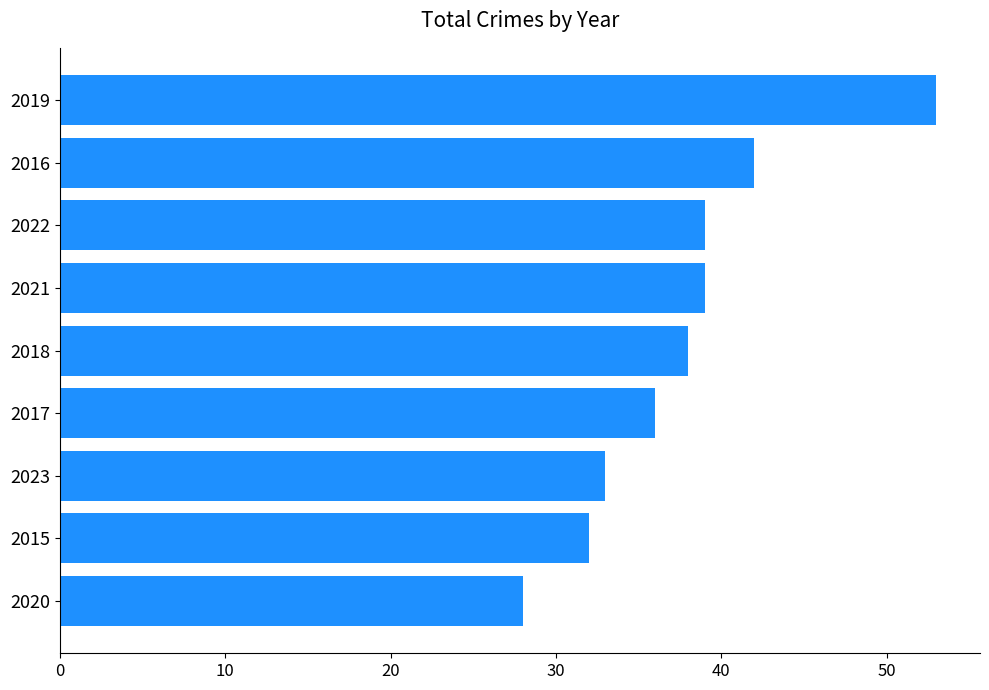

Read the value at 2021.

39